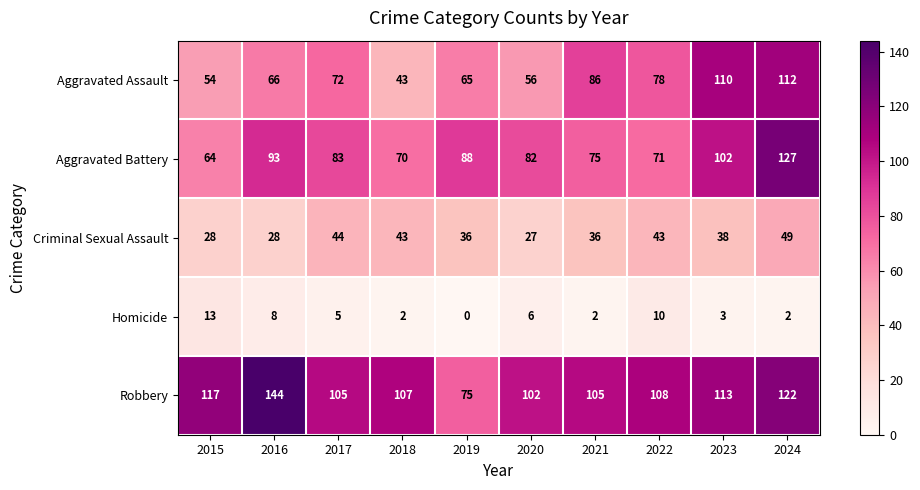

What is the difference between the Robbery values at 2019 and 2015?

42